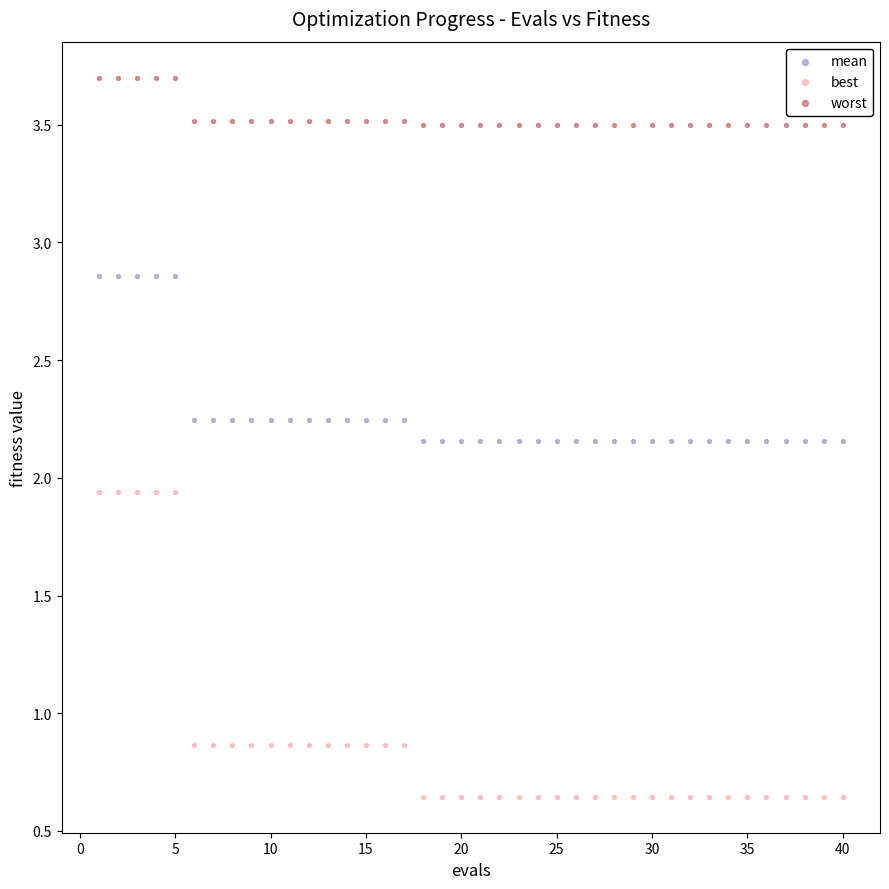

Which series reaches the maximum Y coordinate?

worst